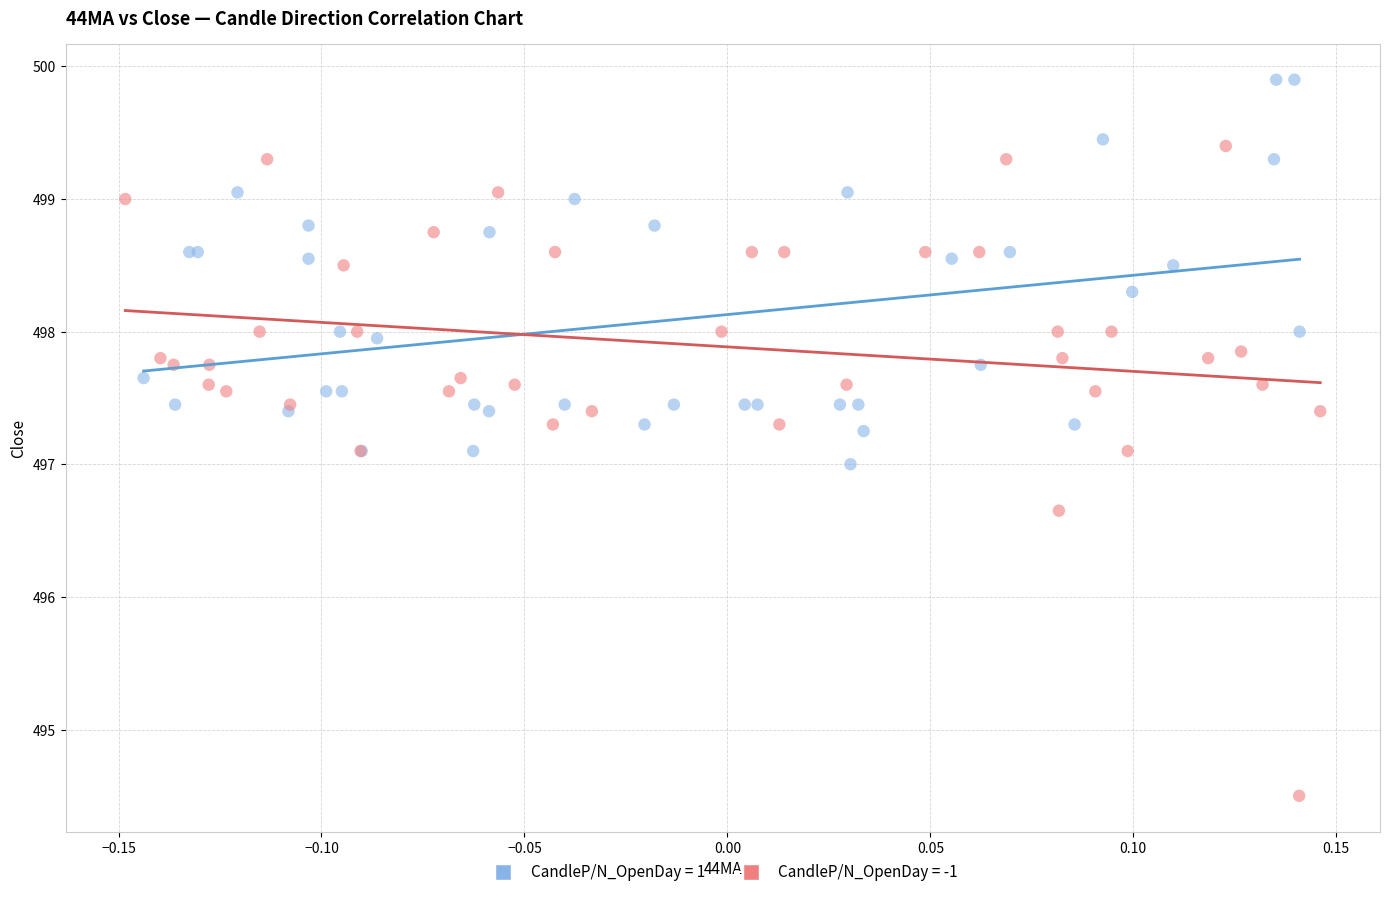

What are all the series names shown in the legend?

CandleP/N_OpenDay = 1, CandleP/N_OpenDay = -1